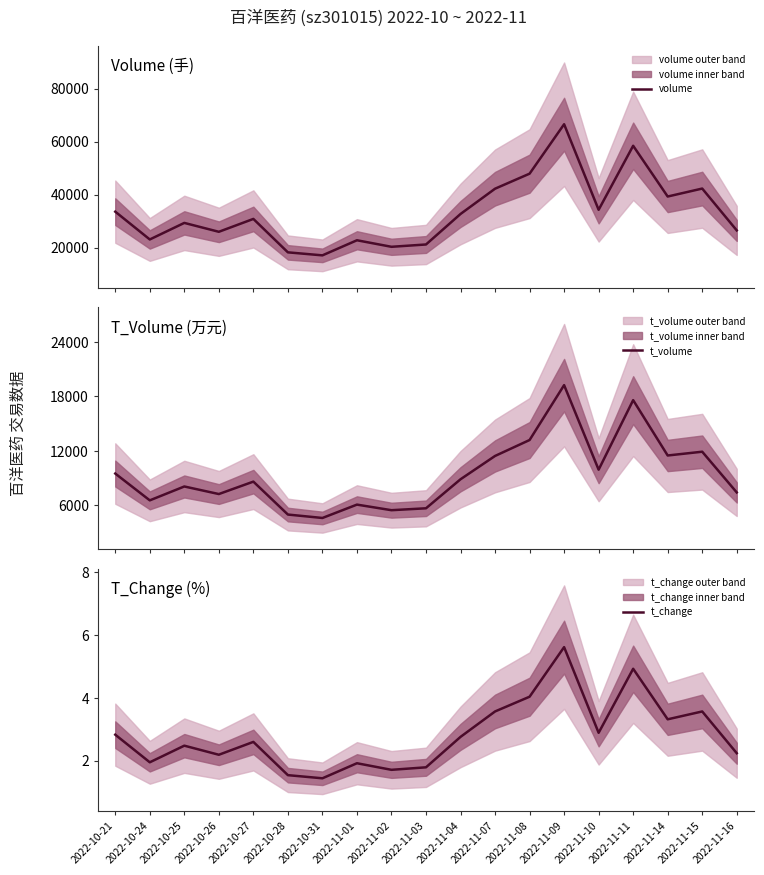

What is the difference between the highest and lowest values at 2022-10-31?

17067.6